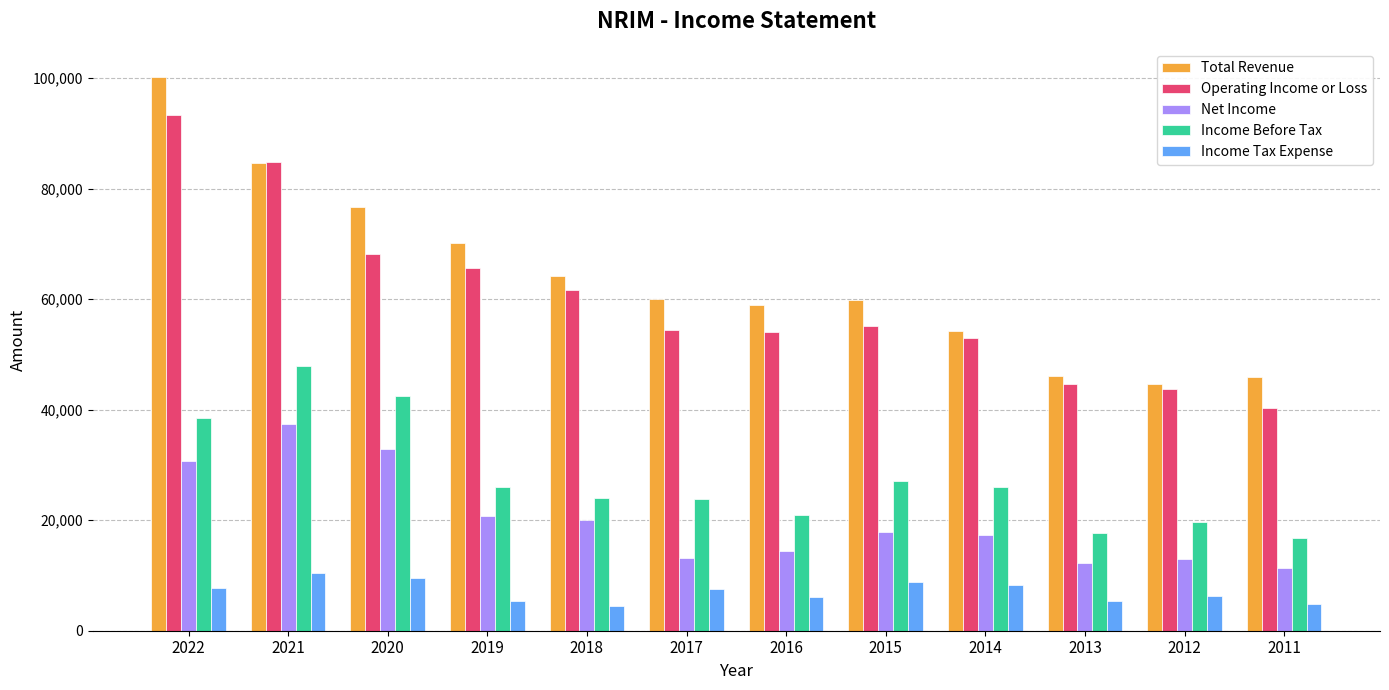

What is the average value of the Total Revenue series?

63808